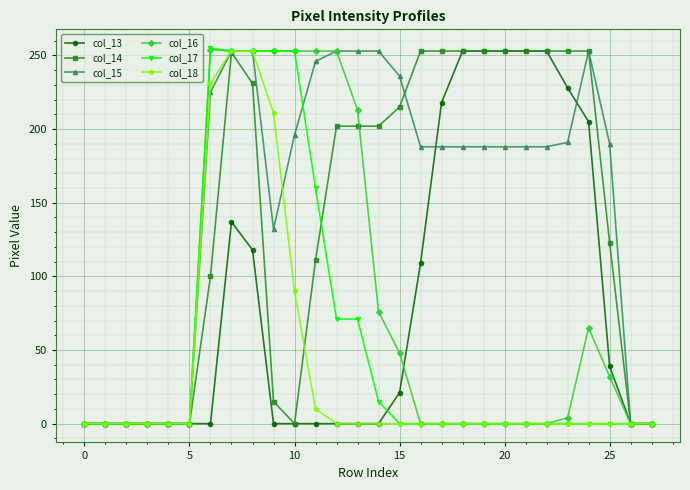

What is the highest value of the col_15 series?

253